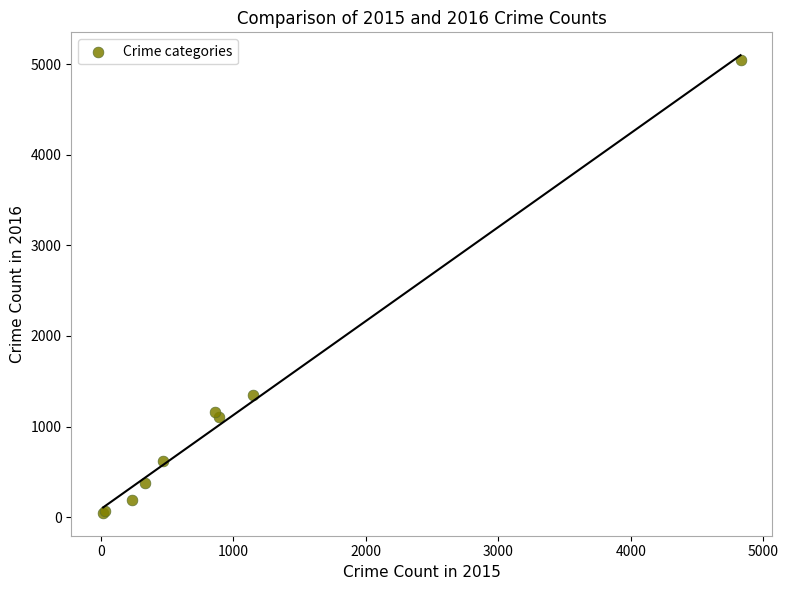

What Y value in the scatter plot is closest to 2546?

1344